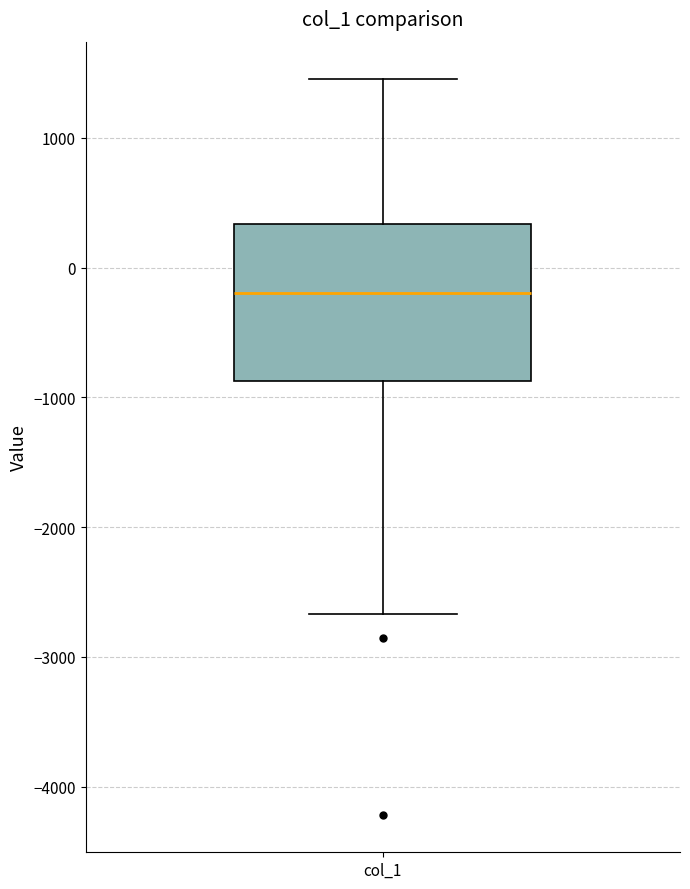

Transcribe this box plot: give where the median line is, the range the box spans, and where the two whiskers end, as read against the y-axis. The values are not printed on the chart, so give them approximately, as read against the axis.

median -200, box -900 to 300, whiskers -2700 to 1500